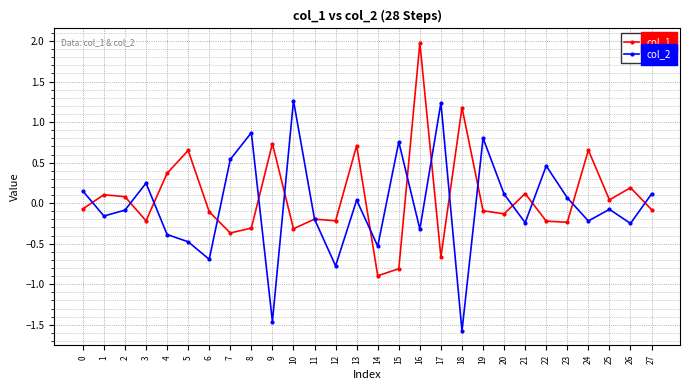

Which series ends up on top after the final intersection of col_2 and col_1?

col_2